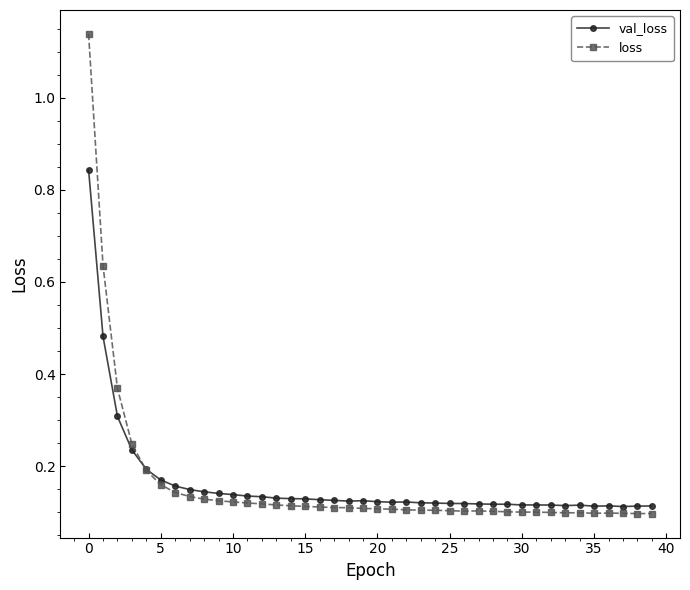

At how many categories does at least one series exceed 0?

40